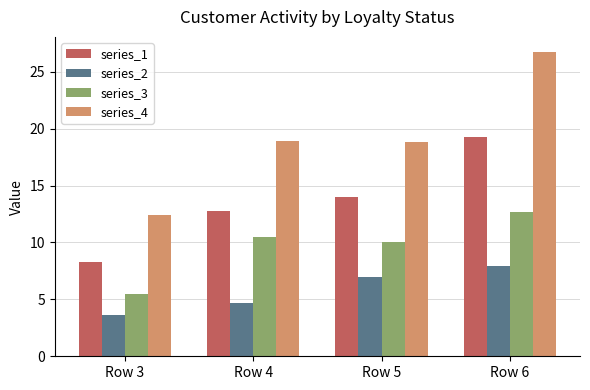

Is it true that series_2 equals 3.6 at Row 3?

True